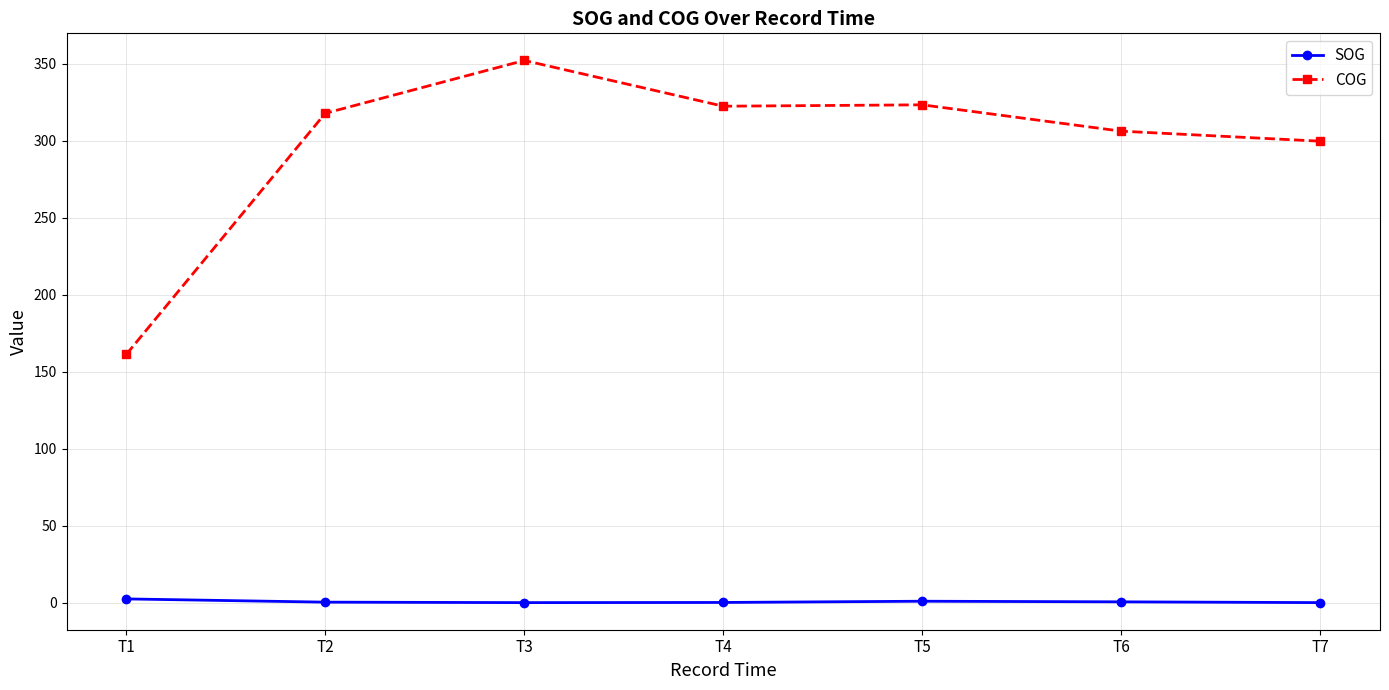

Does the chart display data point markers on the line(s)?

Yes